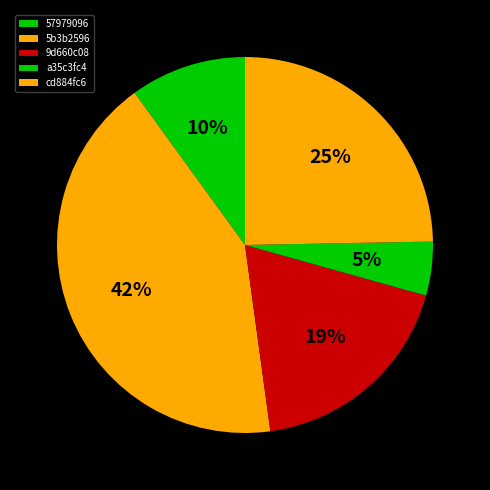

What is the ratio of the value at 5b3b2596 to the value at 57979096?

4.2